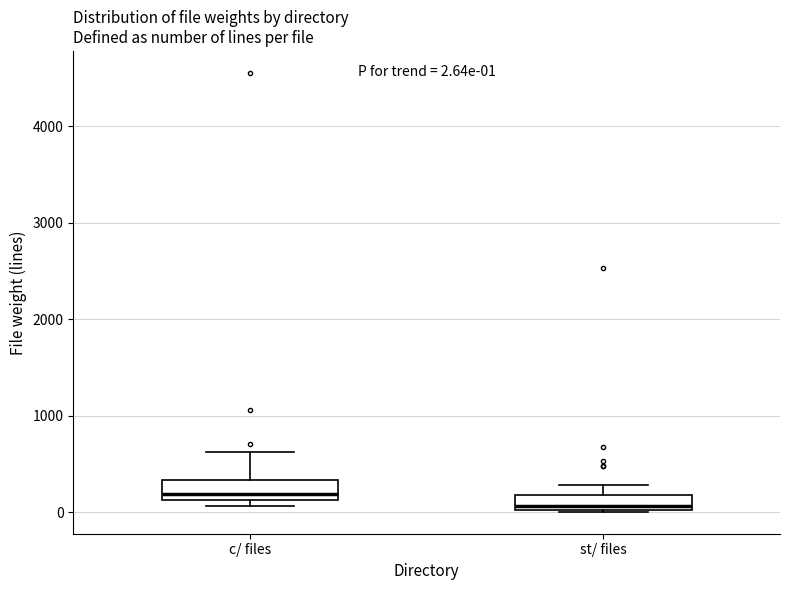

Which box's median line is the highest?

c/ files